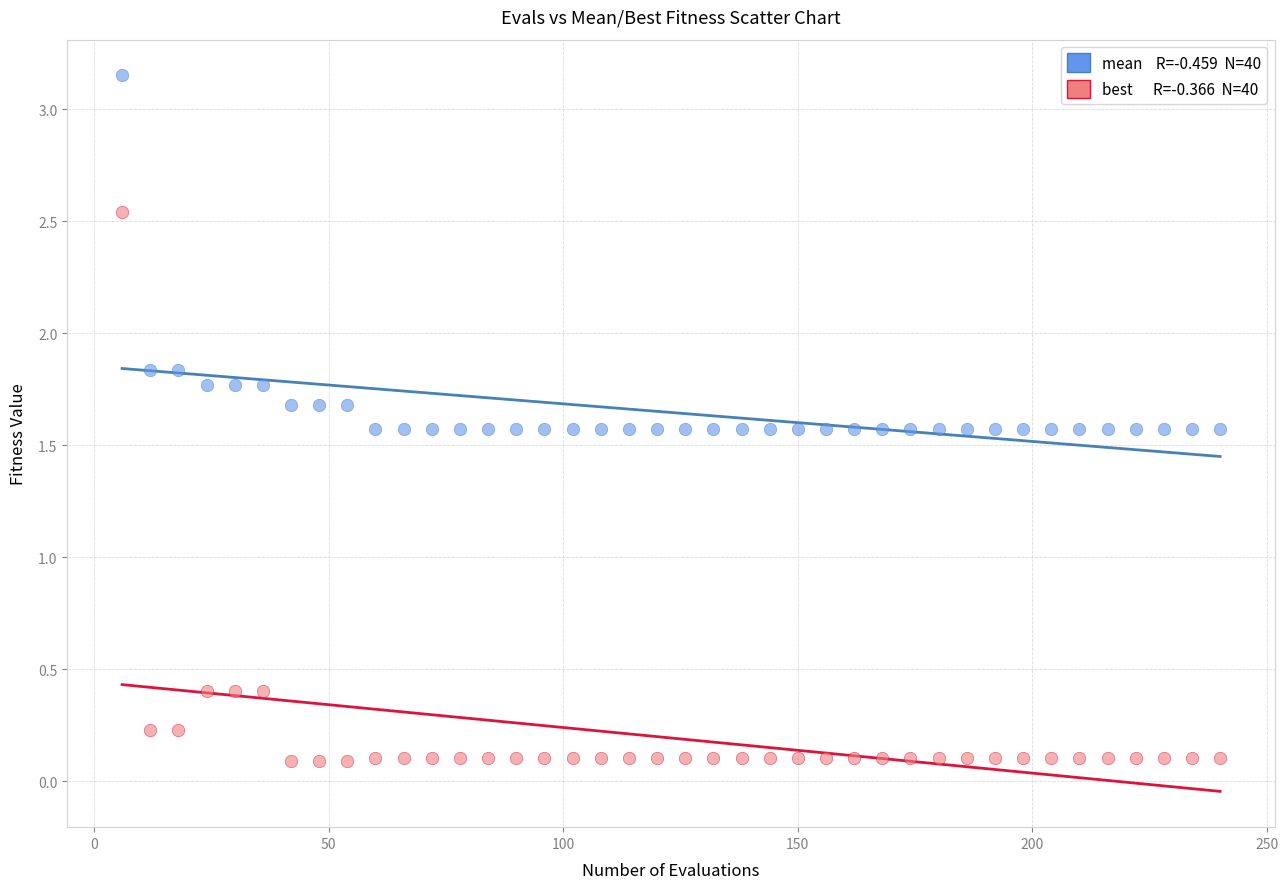

Across all data points, what is the range of Y values (max minus min)?

3.1